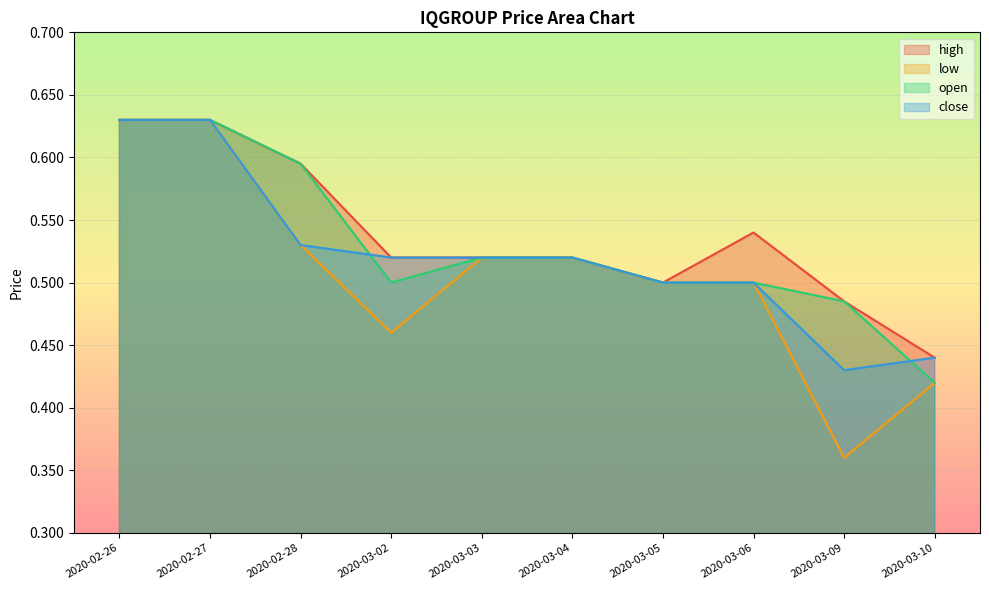

At how many categories does at least one series exceed 0?

10